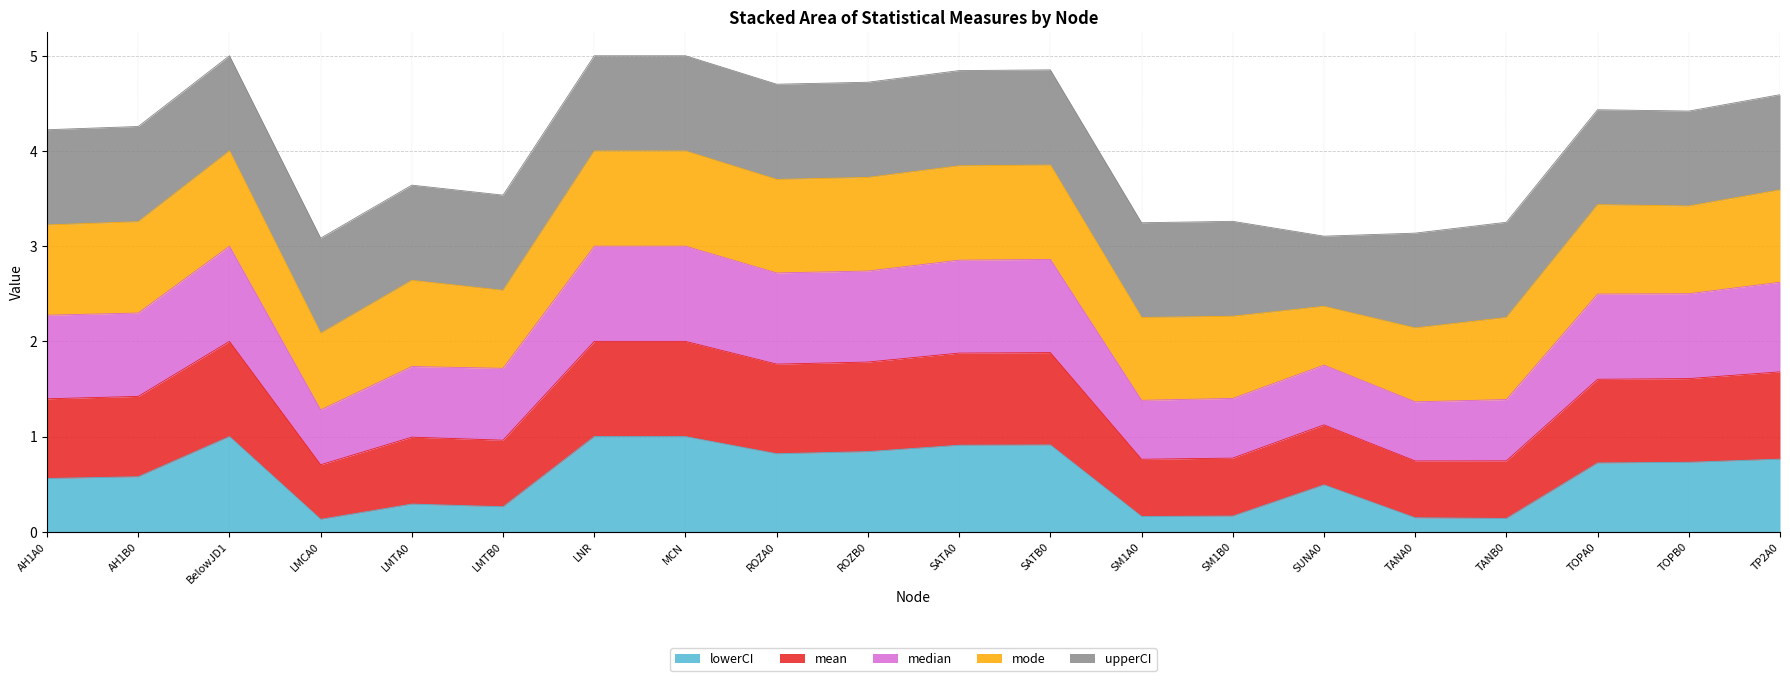

What is the total value across all series at TANA0?

3.1